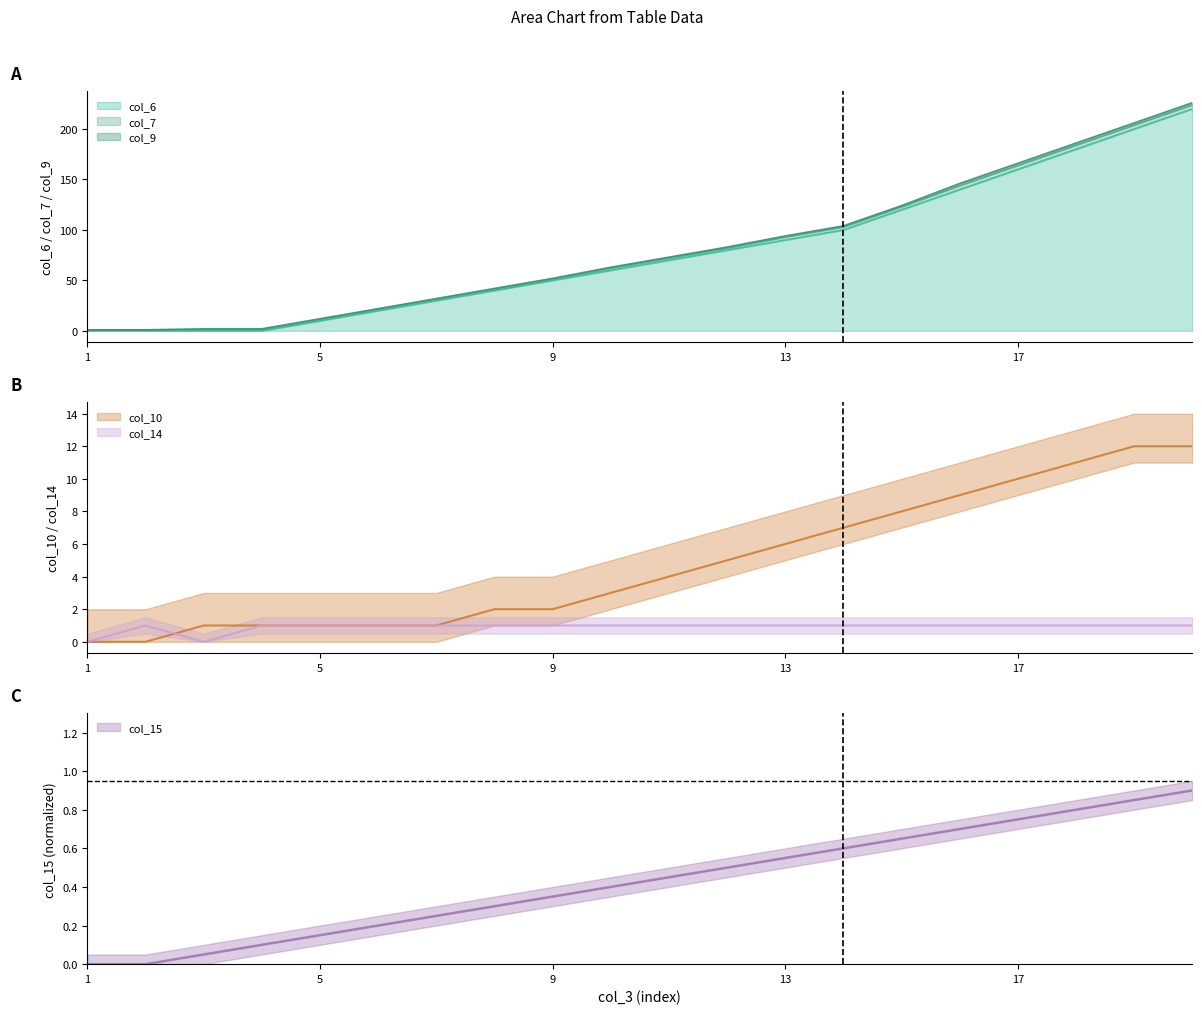

True or false: col_14 has more than 2 interior local peaks.

False